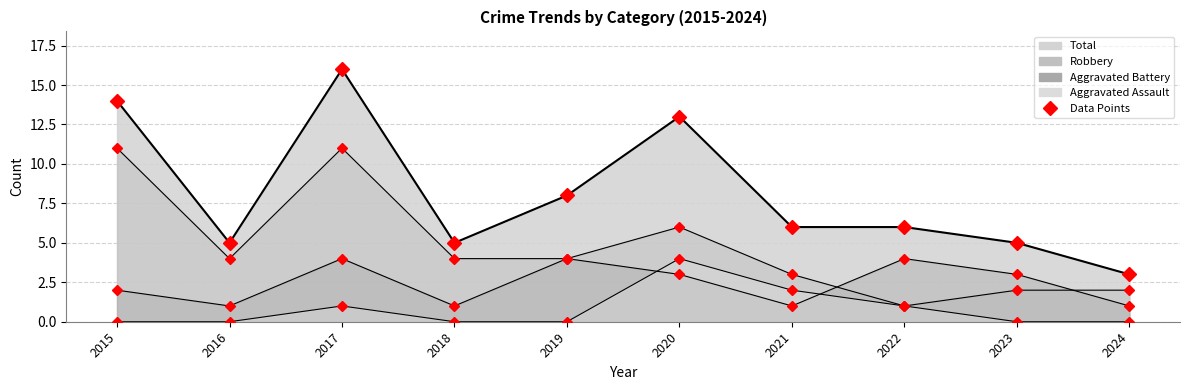

True or false: Aggravated Battery has a value of 2 at 2023.

False